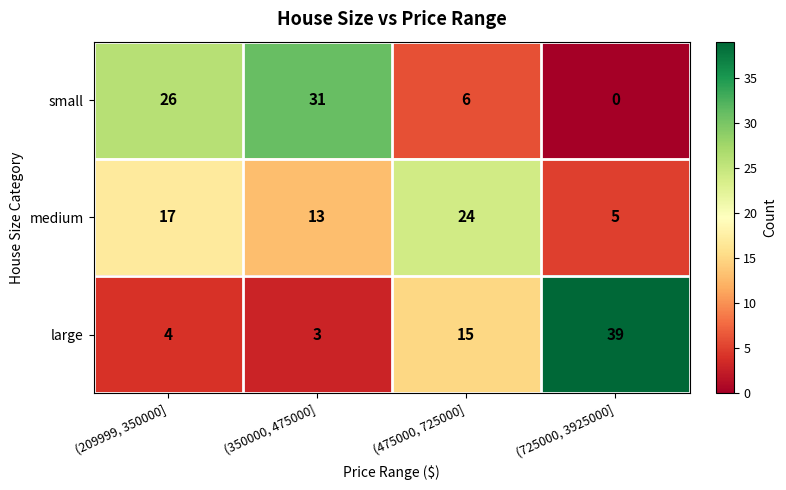

Between (350000, 475000] and (725000, 3925000], which series saw the biggest shift?

large